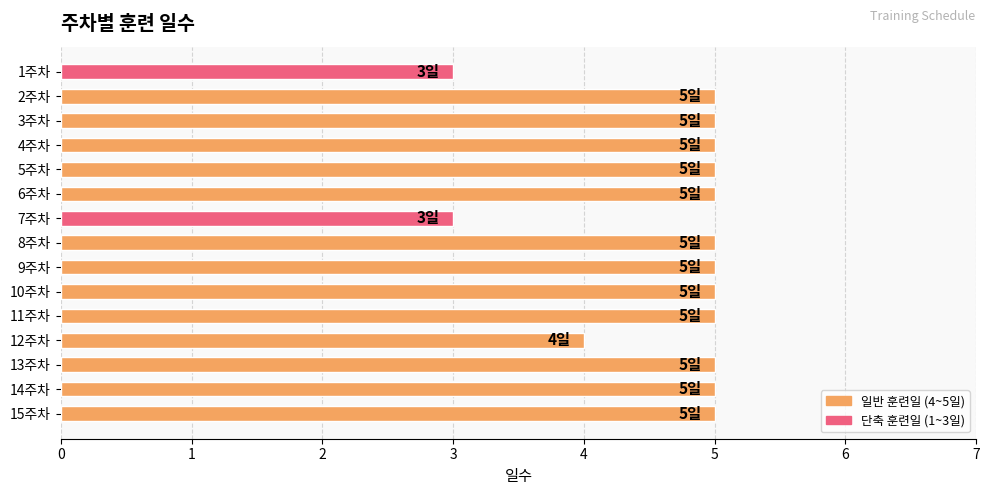

What is the ratio of the value at 9주차 to the value at 2주차?

1.0